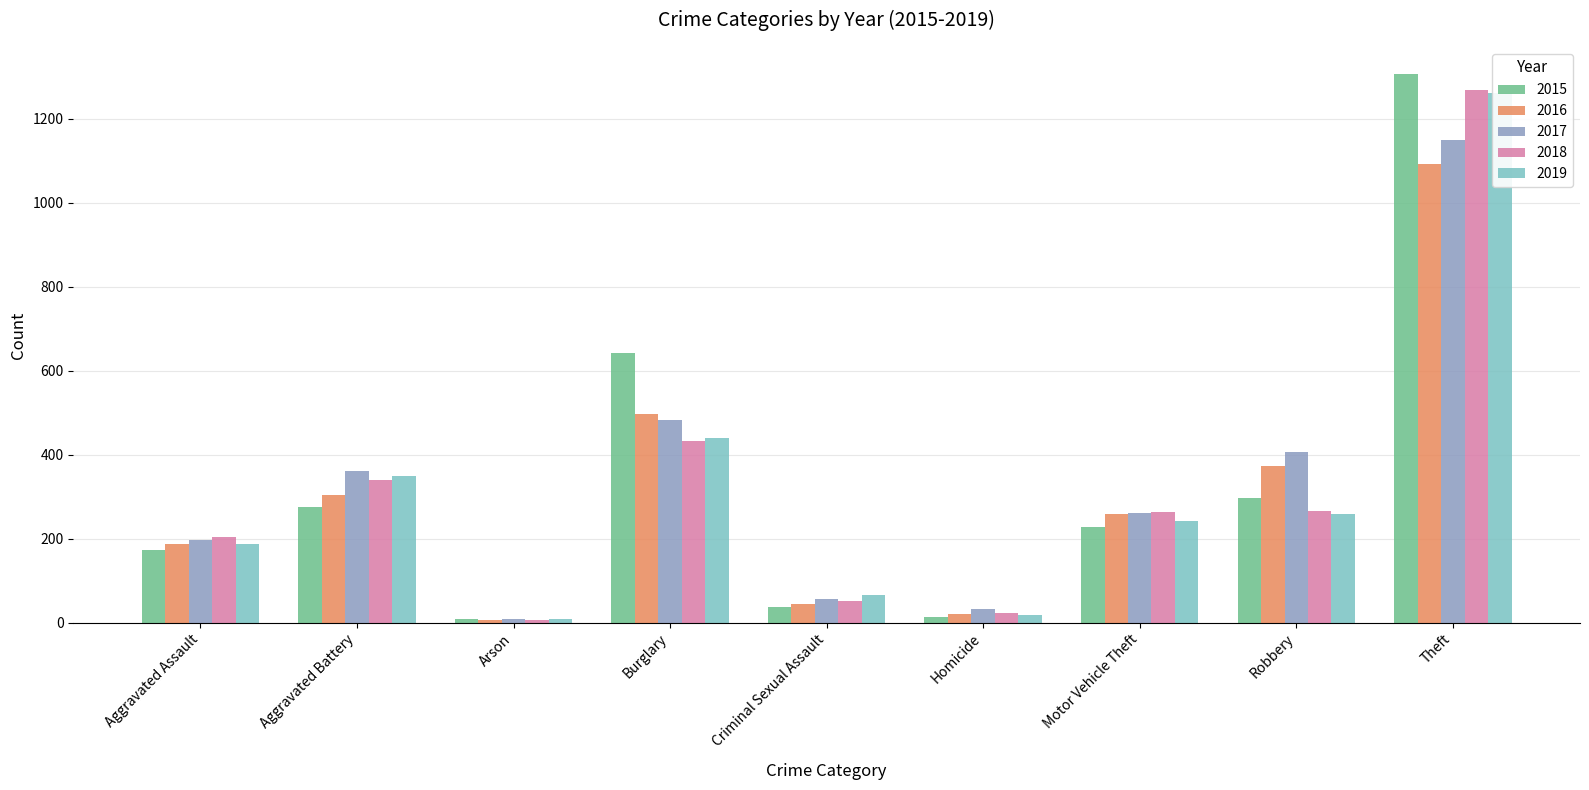

What is the minimum value for 2019?

9